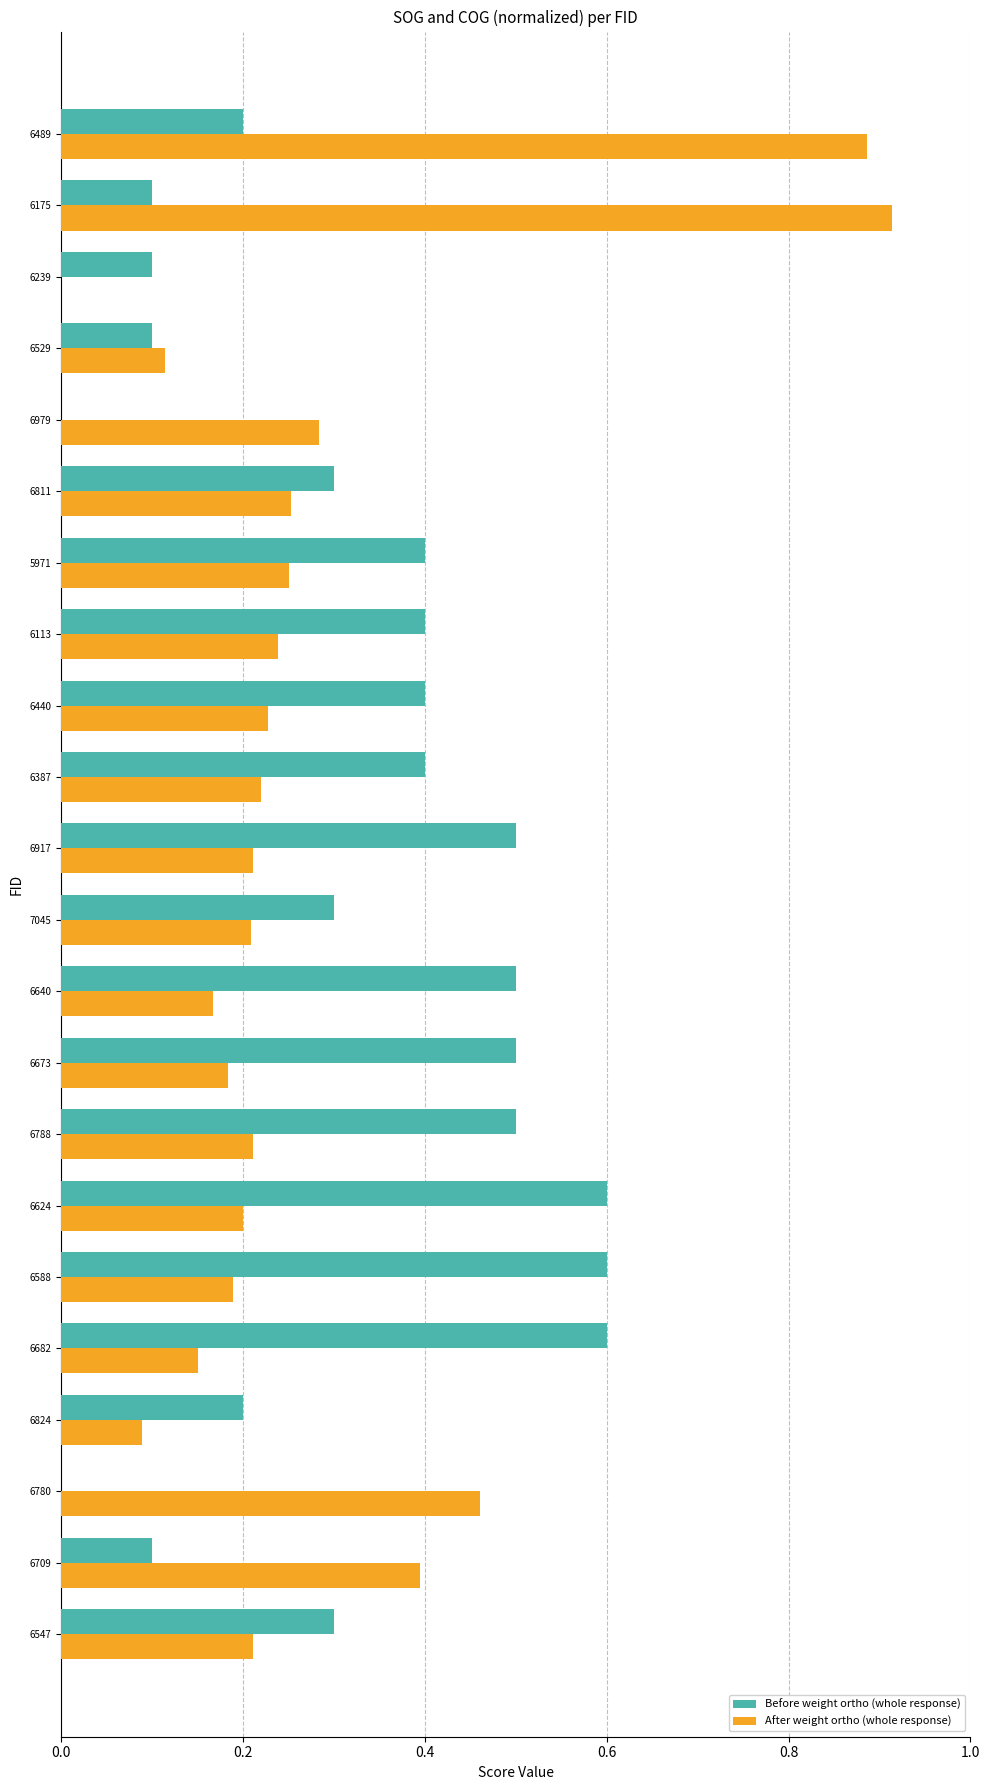

At which category is the sum across all series the highest?

6489